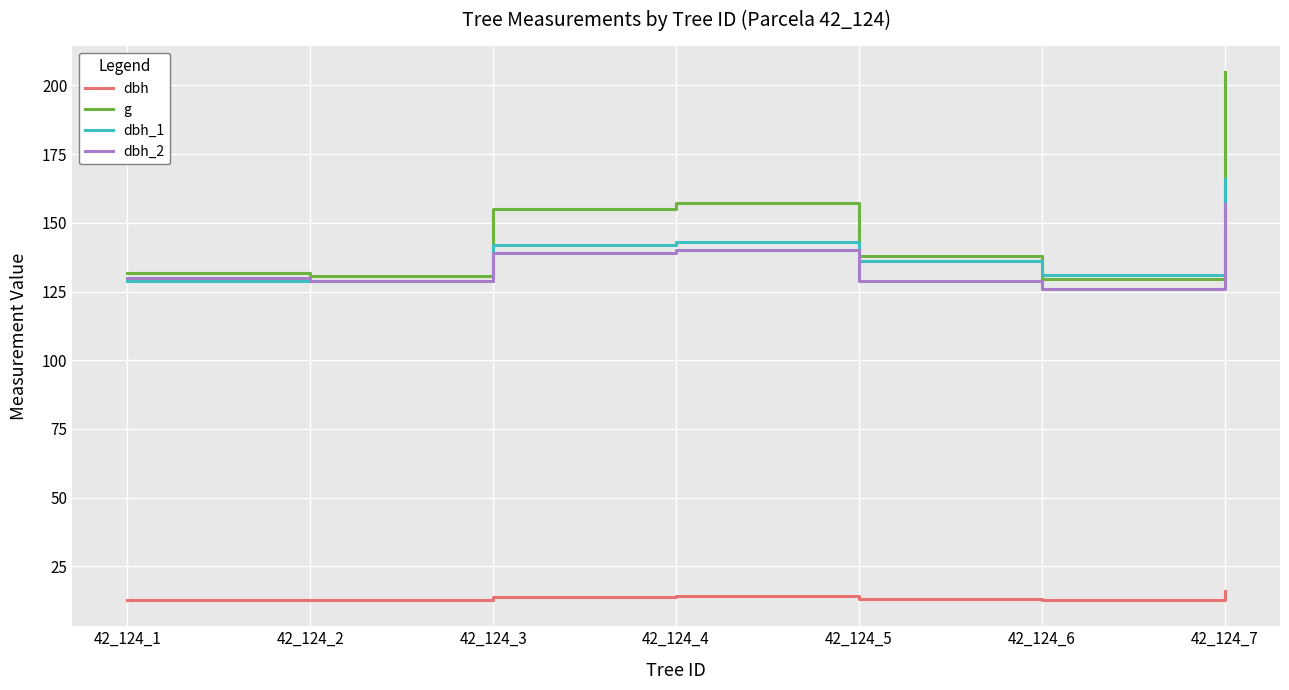

What is the total value across all series at 42_124_2?

401.6